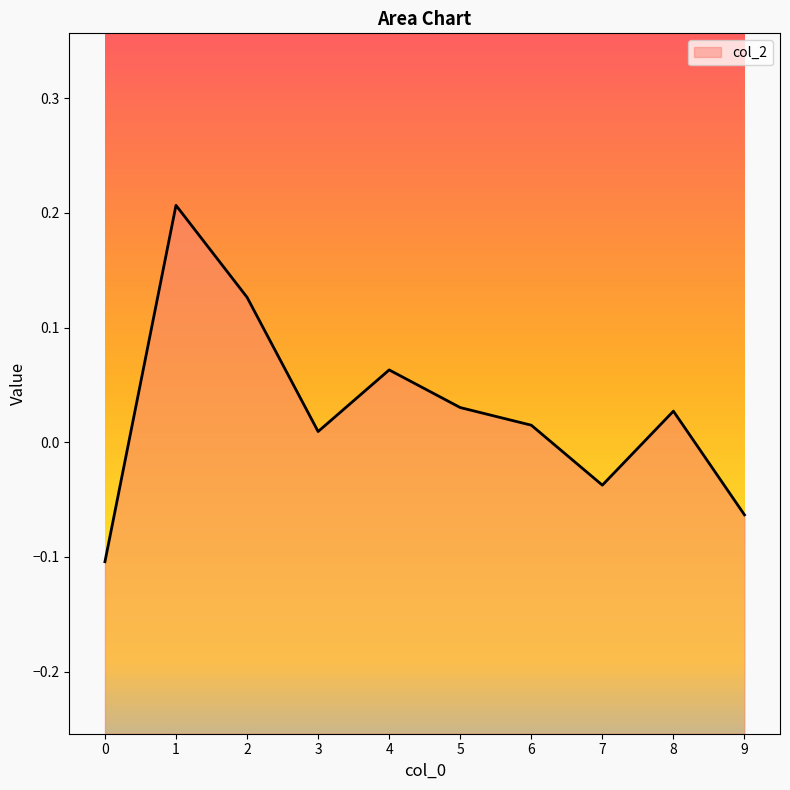

How many data points are above 0?

7